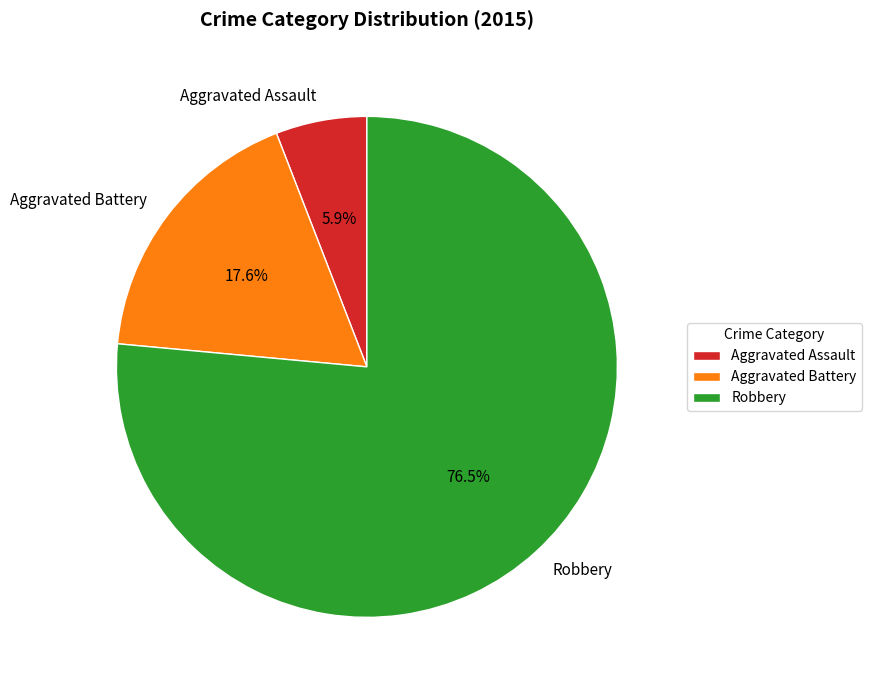

Which slice is the smallest?

Aggravated Assault